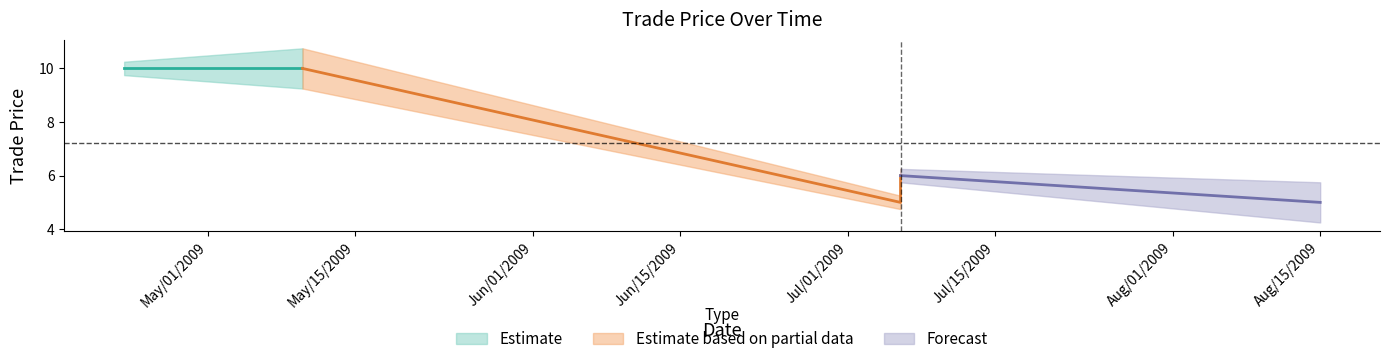

What is the difference between the maximum and minimum values in the trade price series?

5